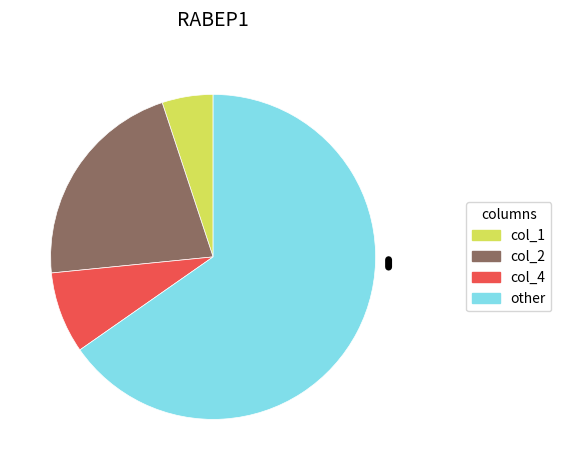

Is there a majority slice in this chart?

Yes